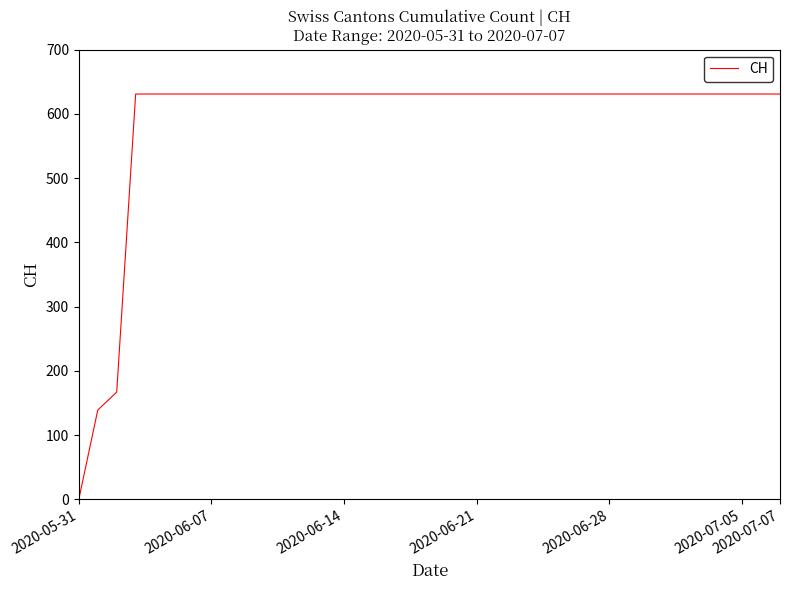

What is the greatest value displayed?

631